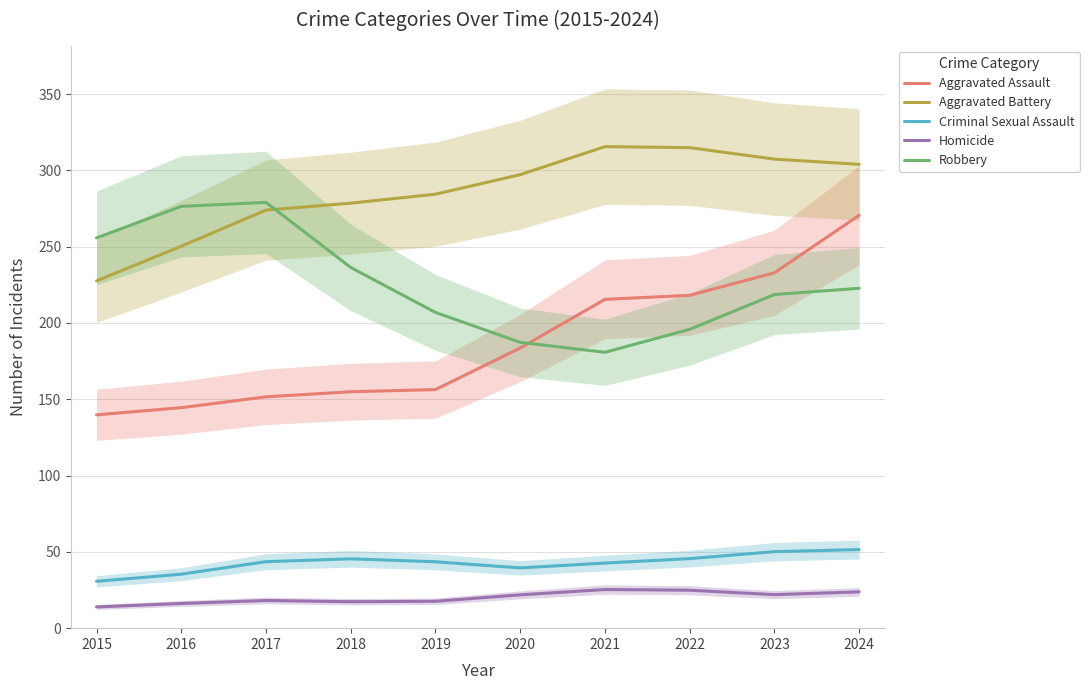

Between which two adjacent categories do Aggravated Battery and Robbery first intersect?

2017 and 2018